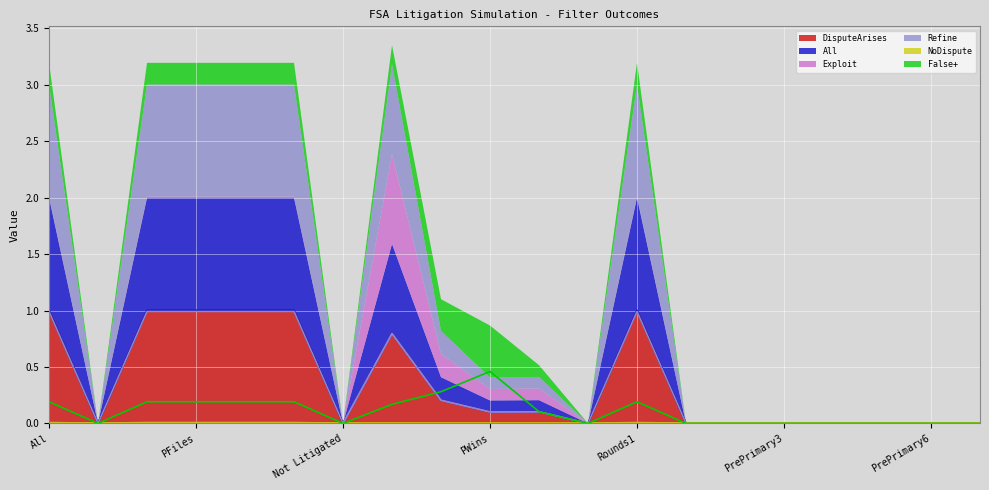

How many positive values does the Refine series have?

10